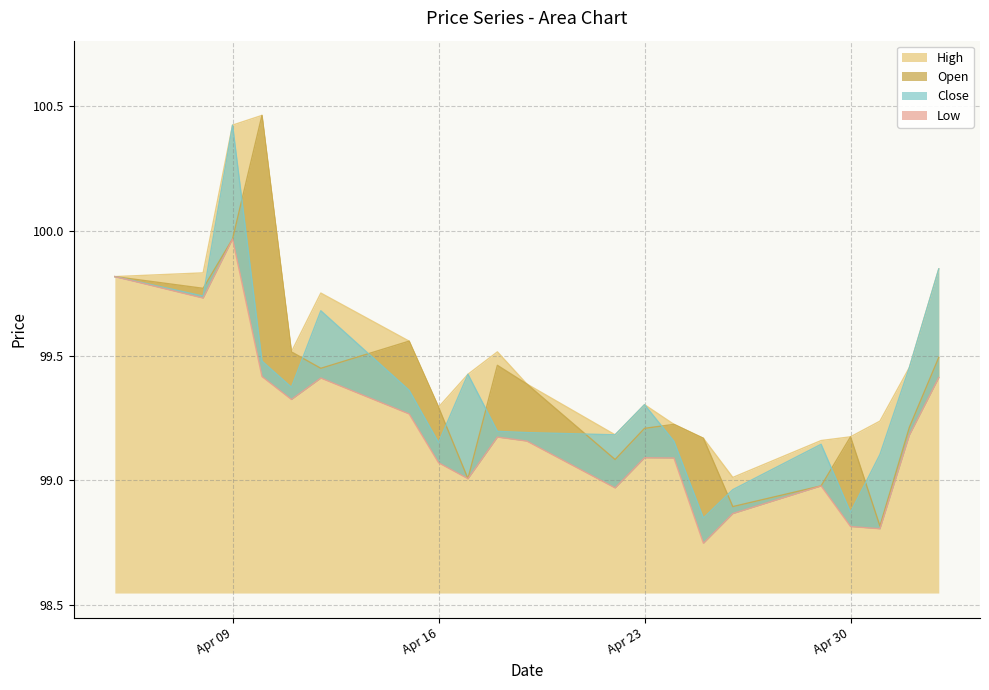

Is the value of Open at 2024-04-22 greater than the value of Low at 2024-04-05?

No